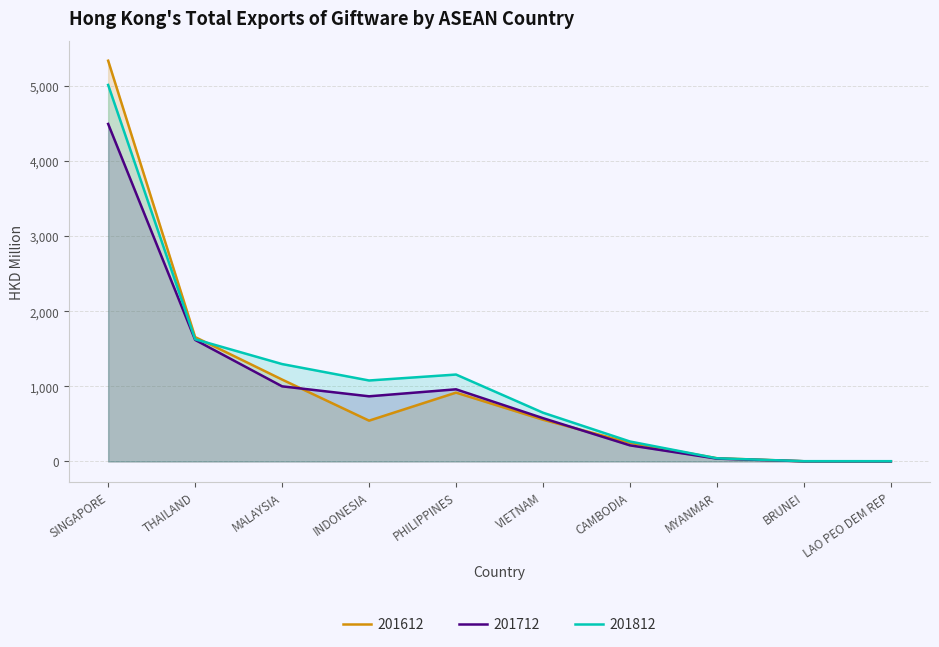

In 201812, how many points are lower than both neighbors (excluding endpoints)?

1